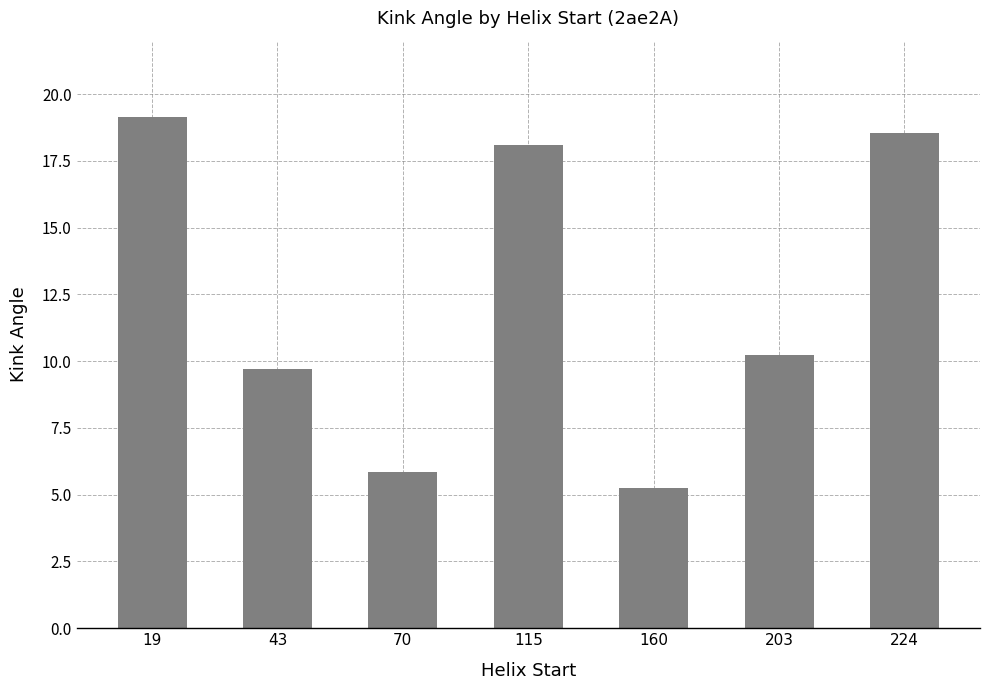

Approximately how many times larger is the value at 19 compared to 43?

2.0